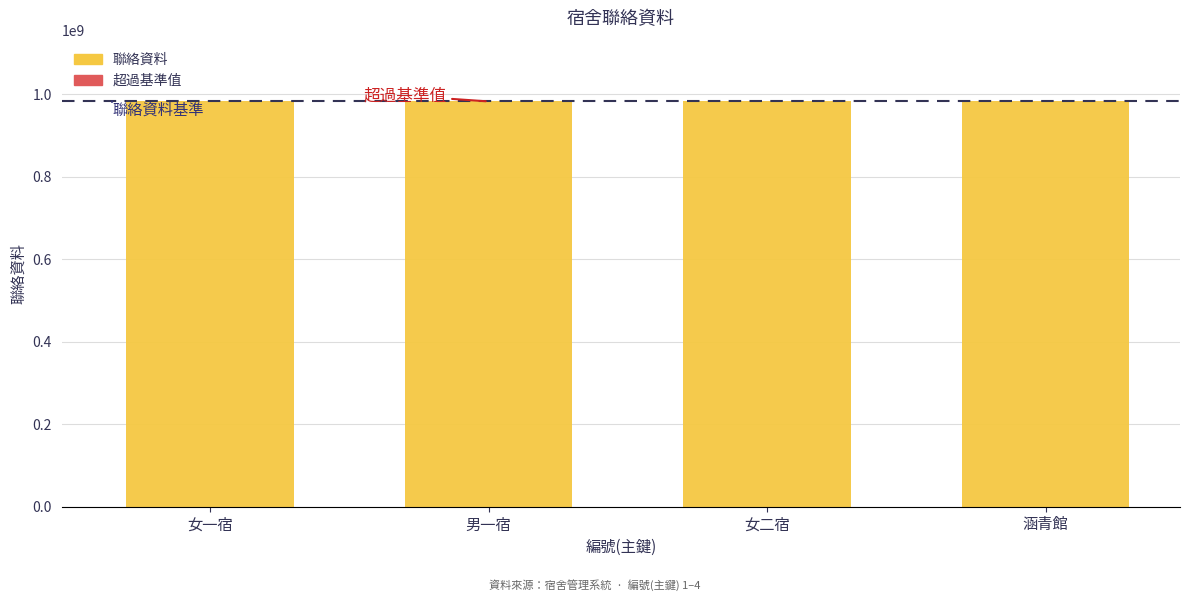

What is the maximum value for 聯絡資料?

982318525